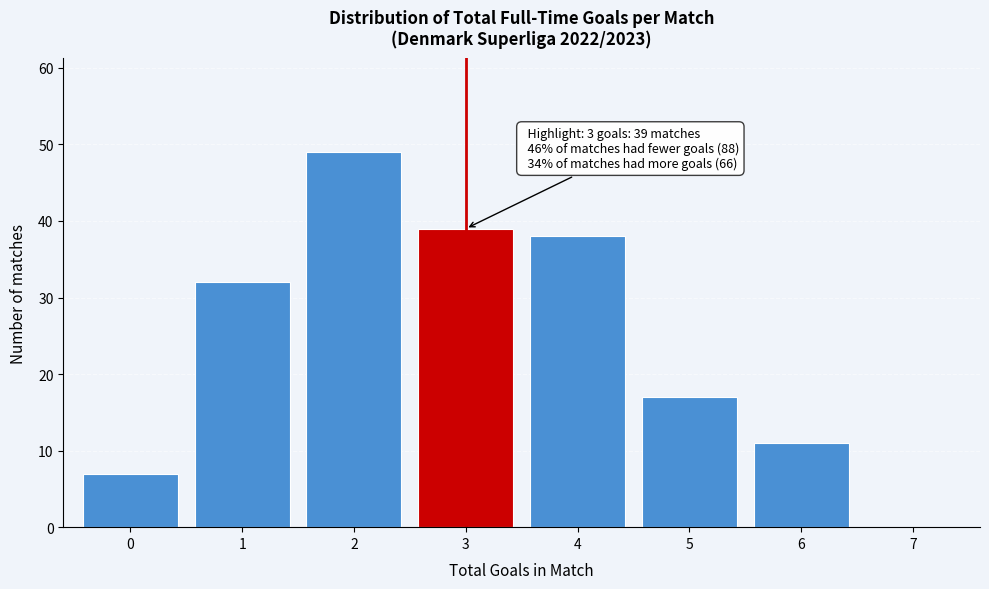

Over which range of the x-axis is the bar tallest?

1.5 to 2.5